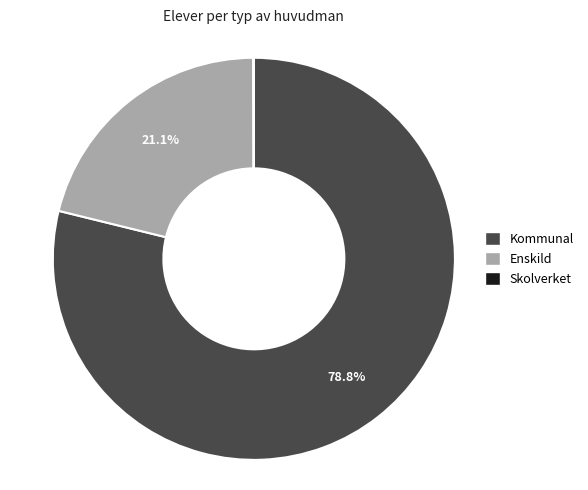

Is there a majority slice in this chart?

Yes